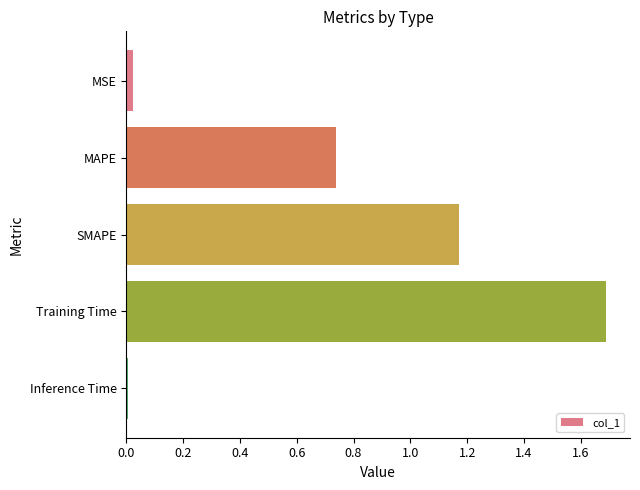

List the labels in order of value, smallest first.

Inference Time, MSE, MAPE, SMAPE, Training Time